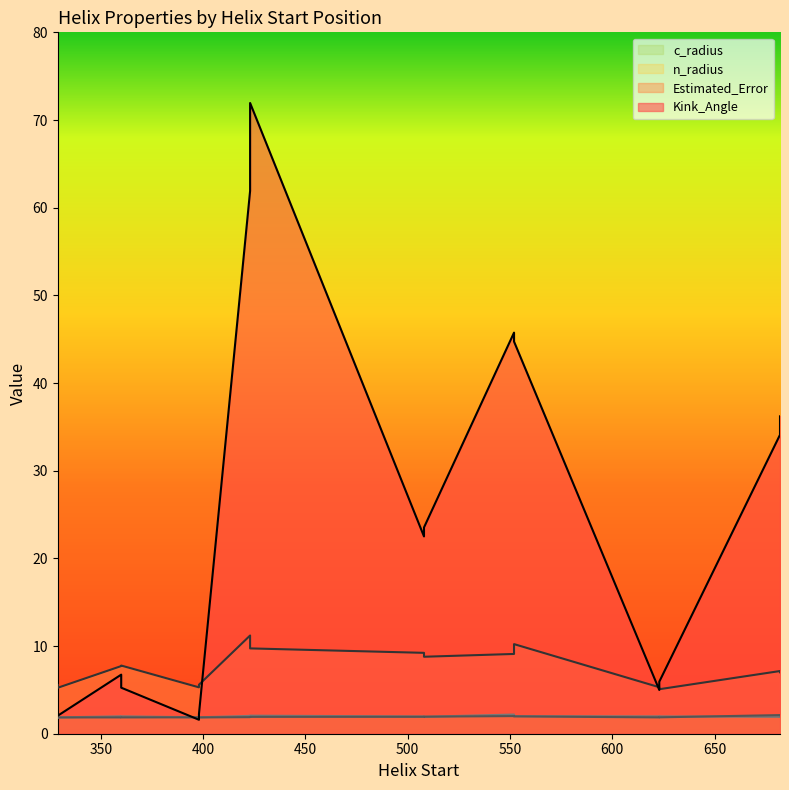

List the series in order of their peak value, highest first.

Kink_Angle, Estimated_Error, c_radius, n_radius